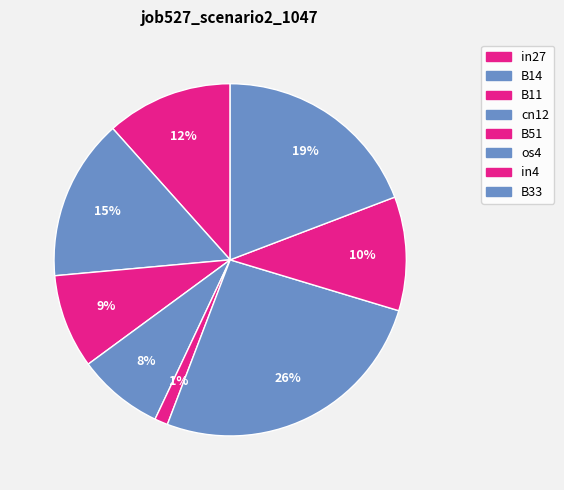

To the nearest percent, what is the difference between the B51 and in27 slice percentages?

10%